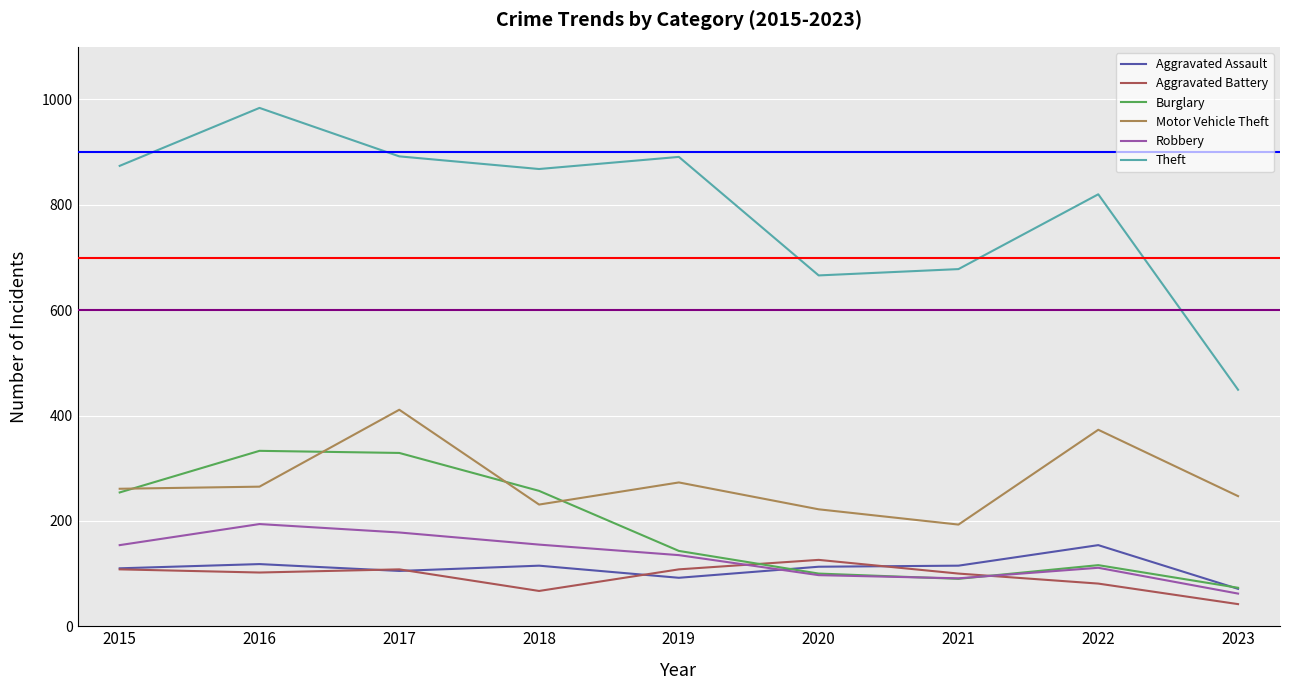

Which series has the largest total across all categories?

Theft